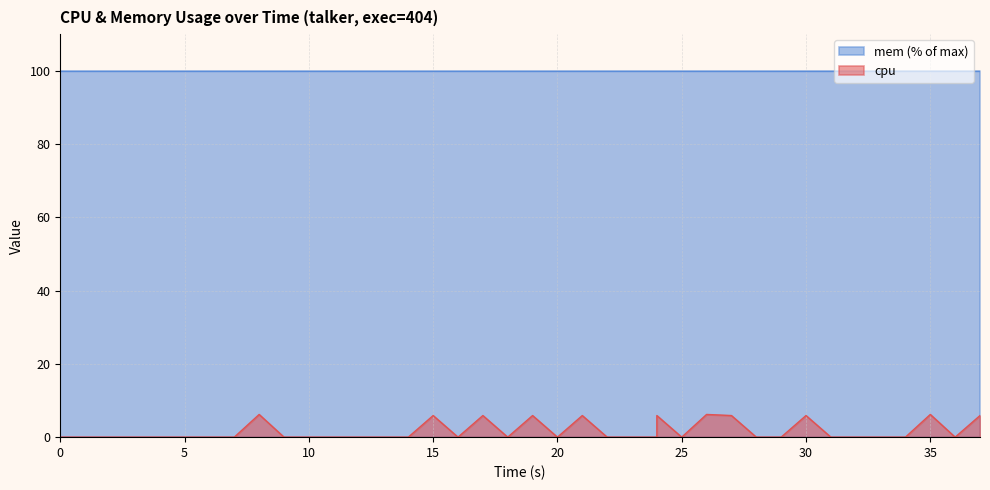

How many values are between 0 and 5?

29